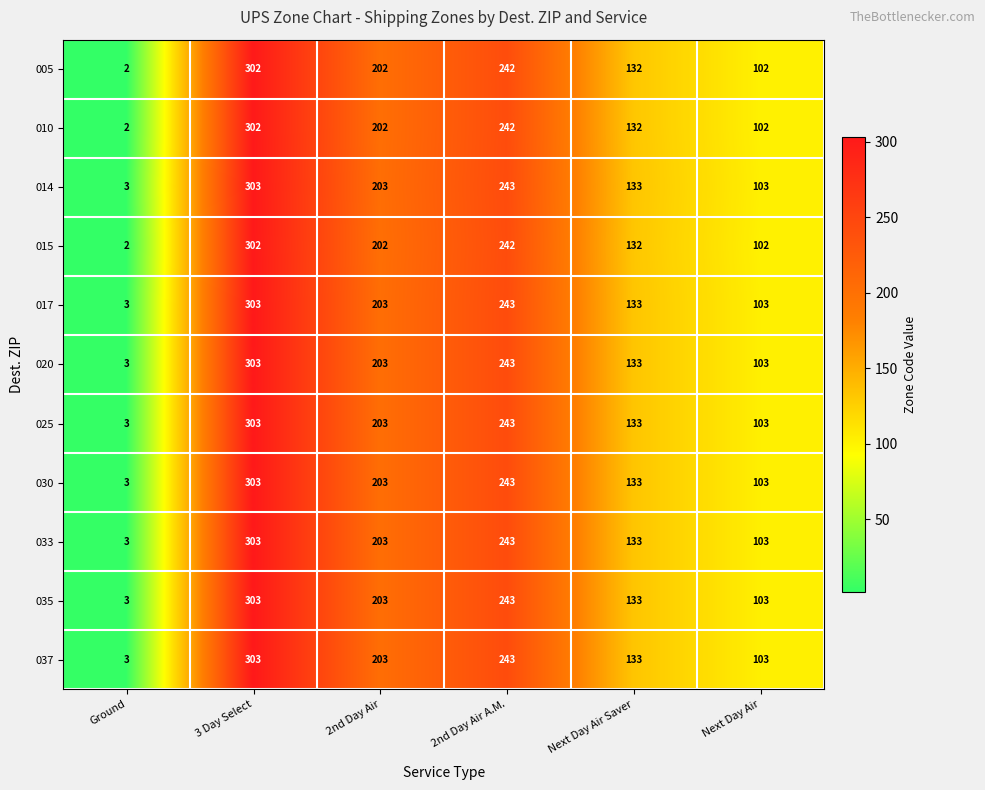

What is the total value across all series at 2nd Day Air?

2230